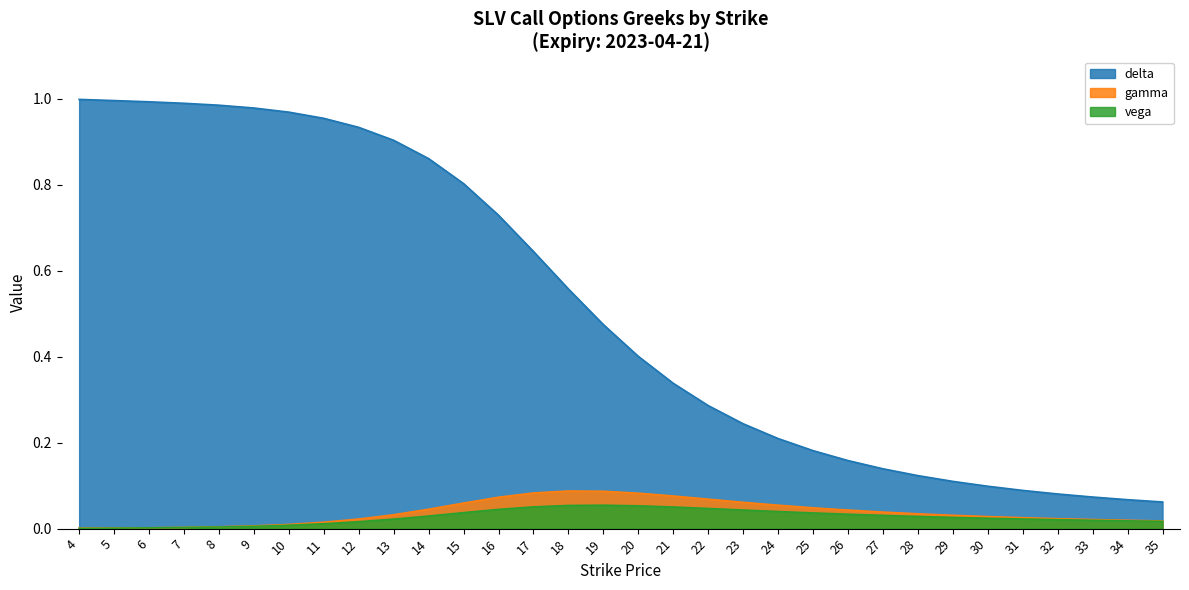

At which category does the chart reach its minimum across all series?

4